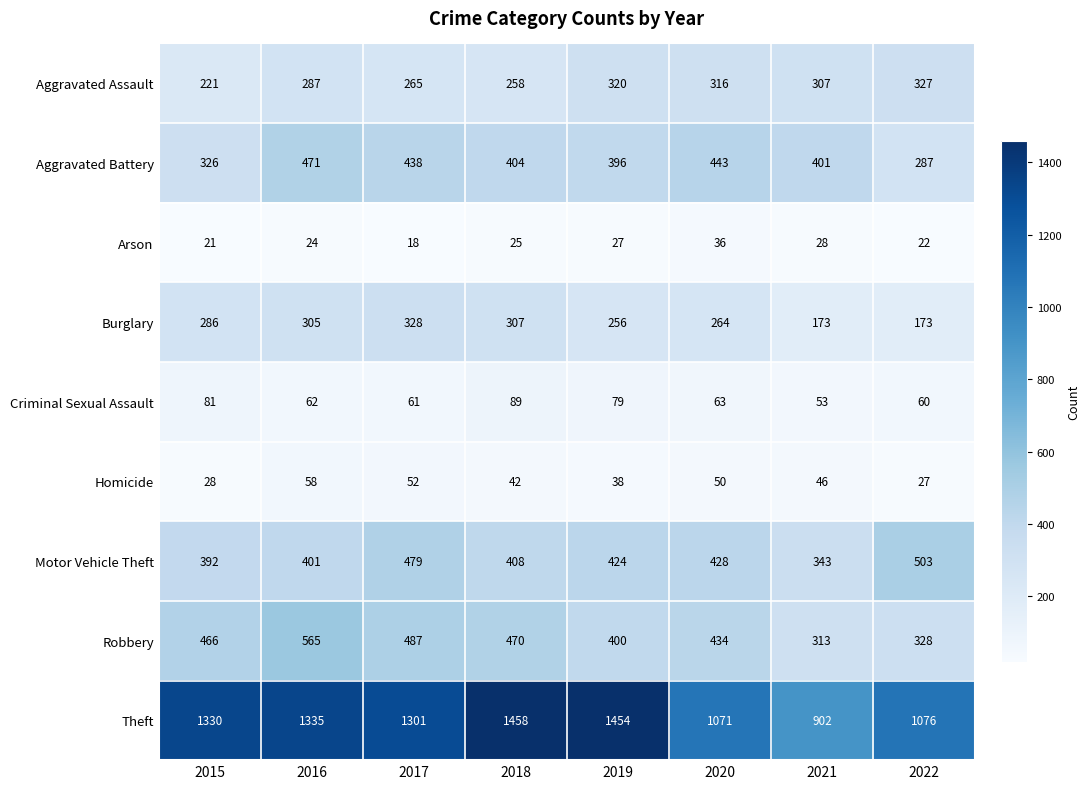

What is the difference between the maximum and minimum values in the Robbery series?

252